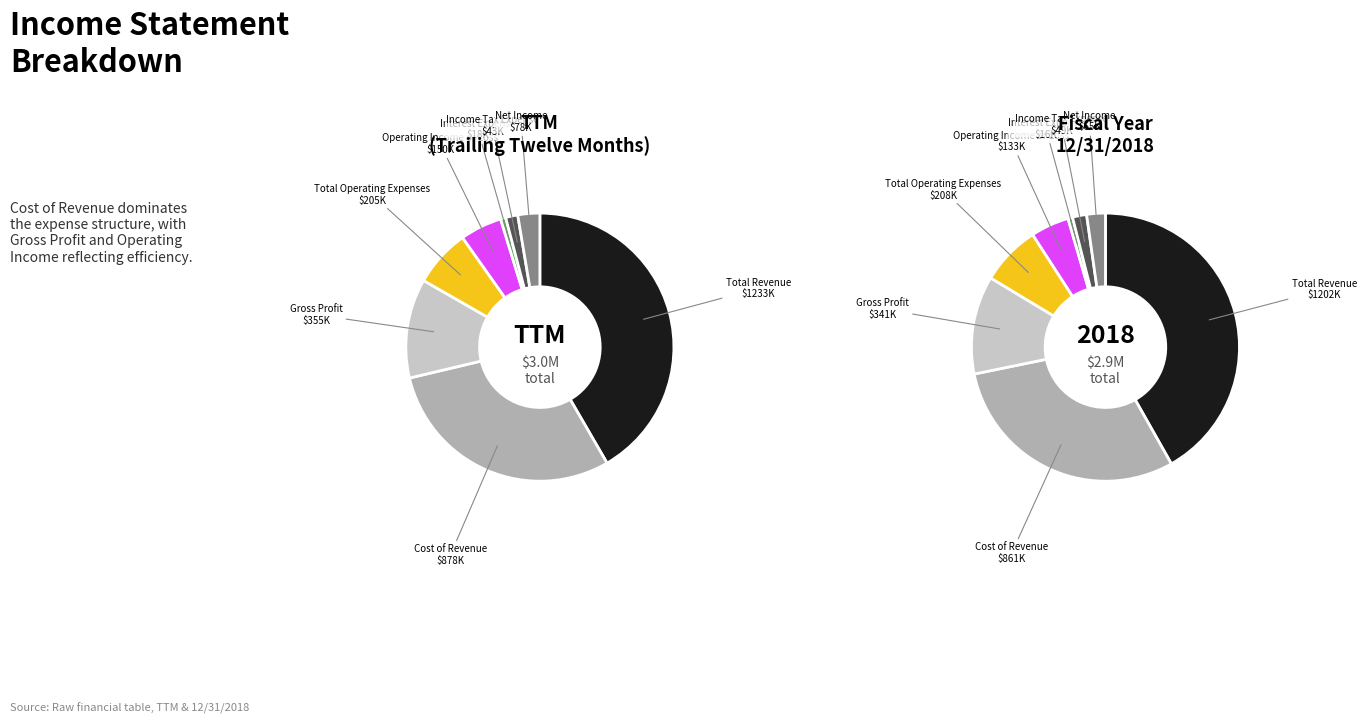

Count the number of slices in the pie.

8